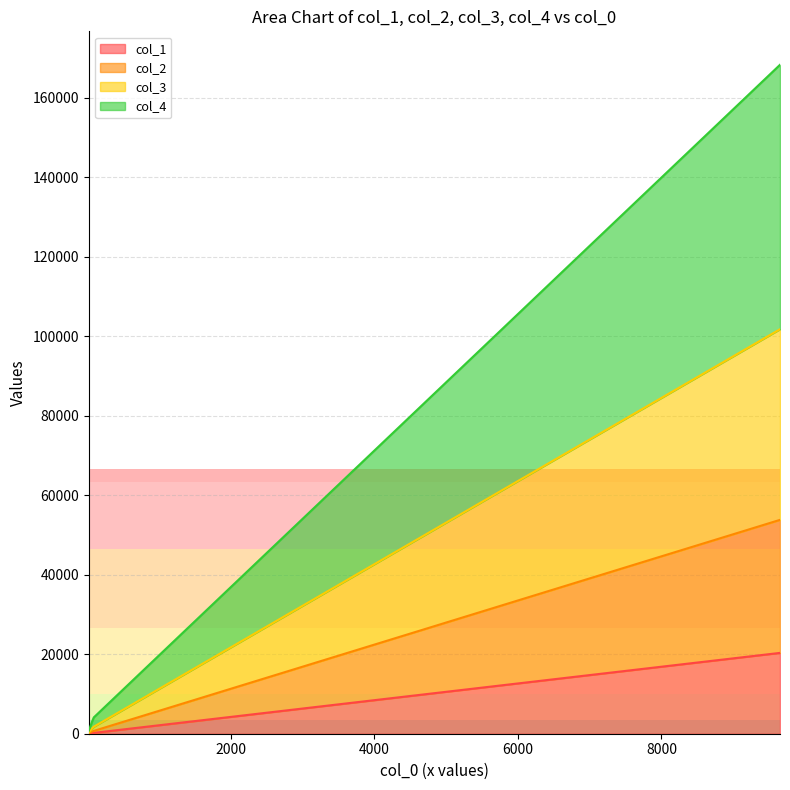

Is it true that col_2 equals 181 at 88?

False